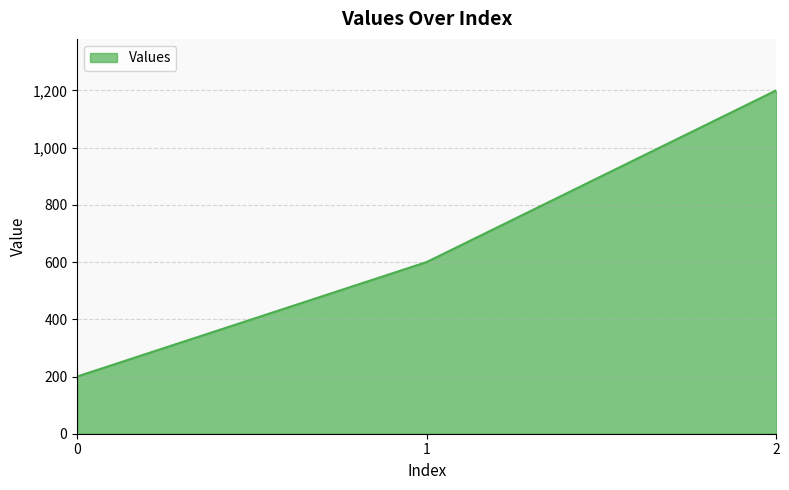

Is it true that the value at 2 is 1200?

True